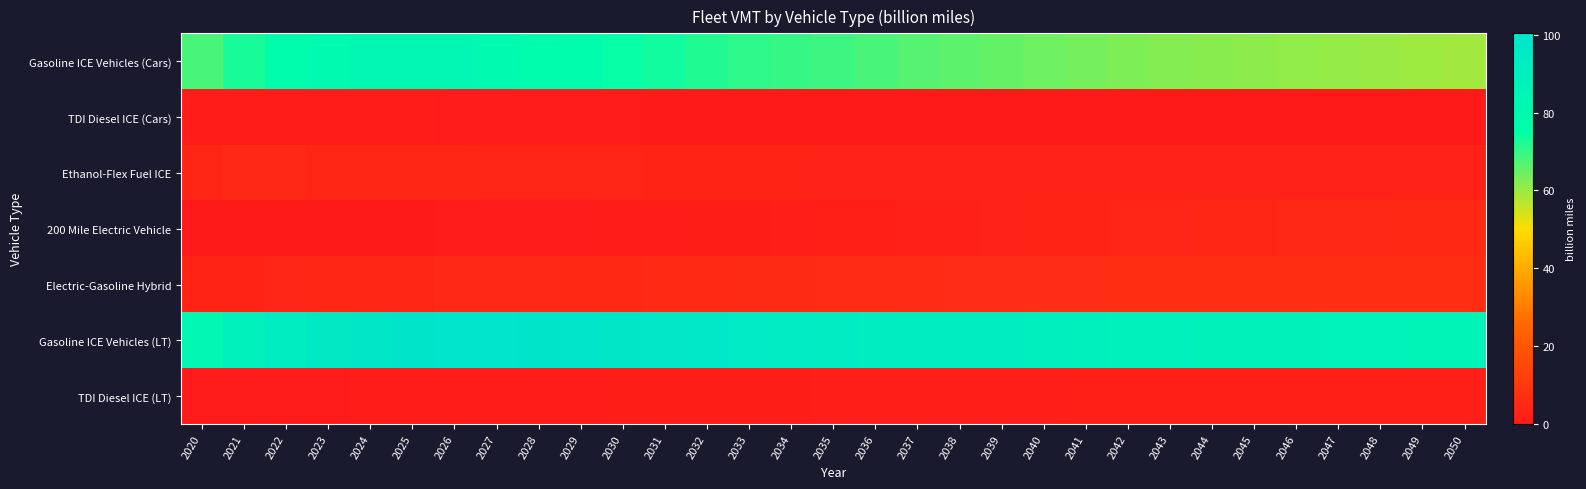

Which series has the widest spread of values?

Gasoline ICE Vehicles (Cars)